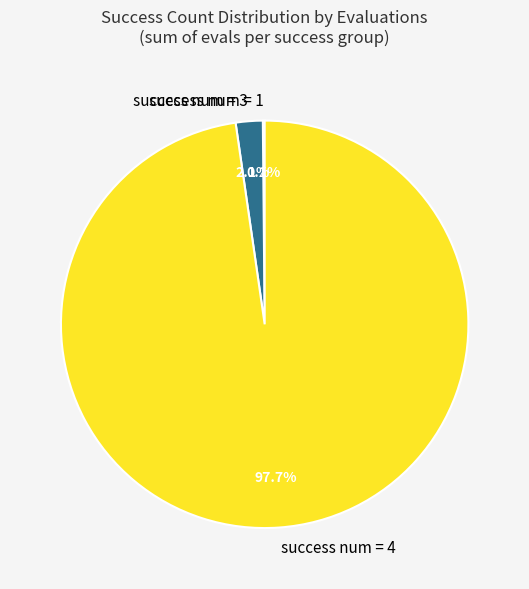

Between success num = 3 and success num = 4, which is larger?

success num = 4